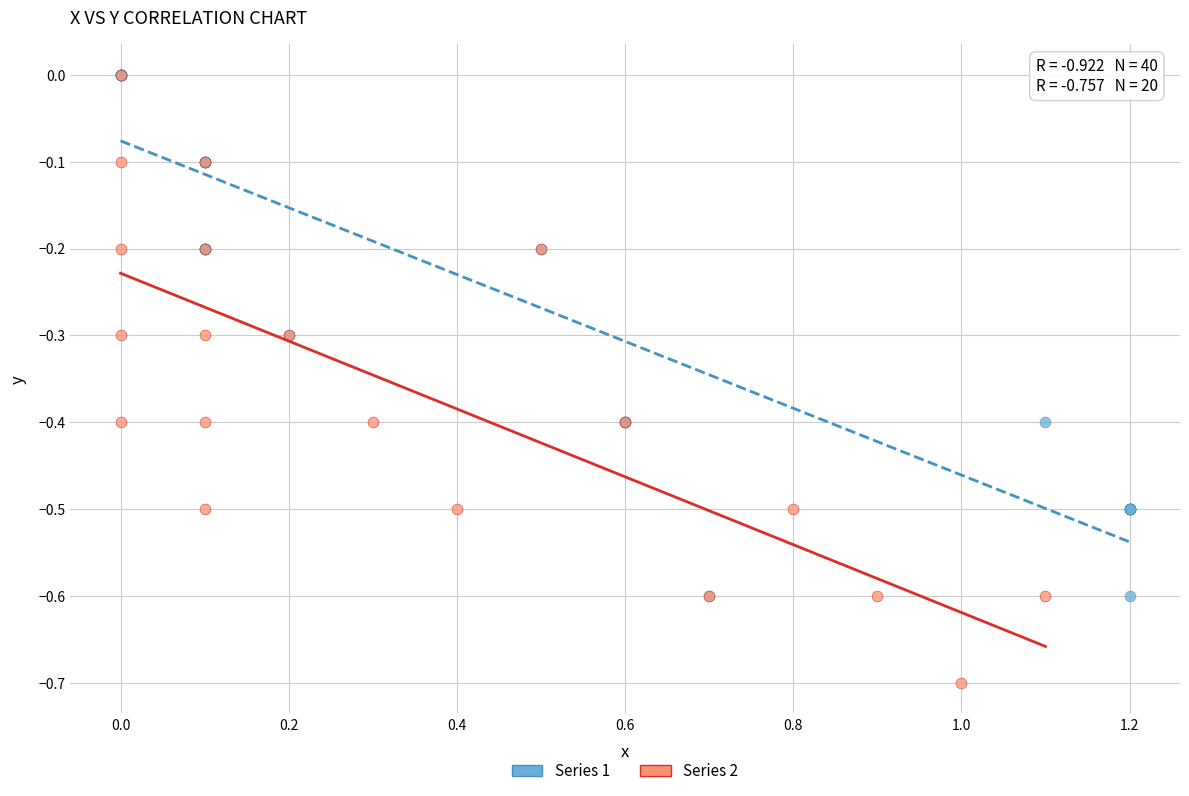

Which series has the largest Y range (max minus min)?

Series 2